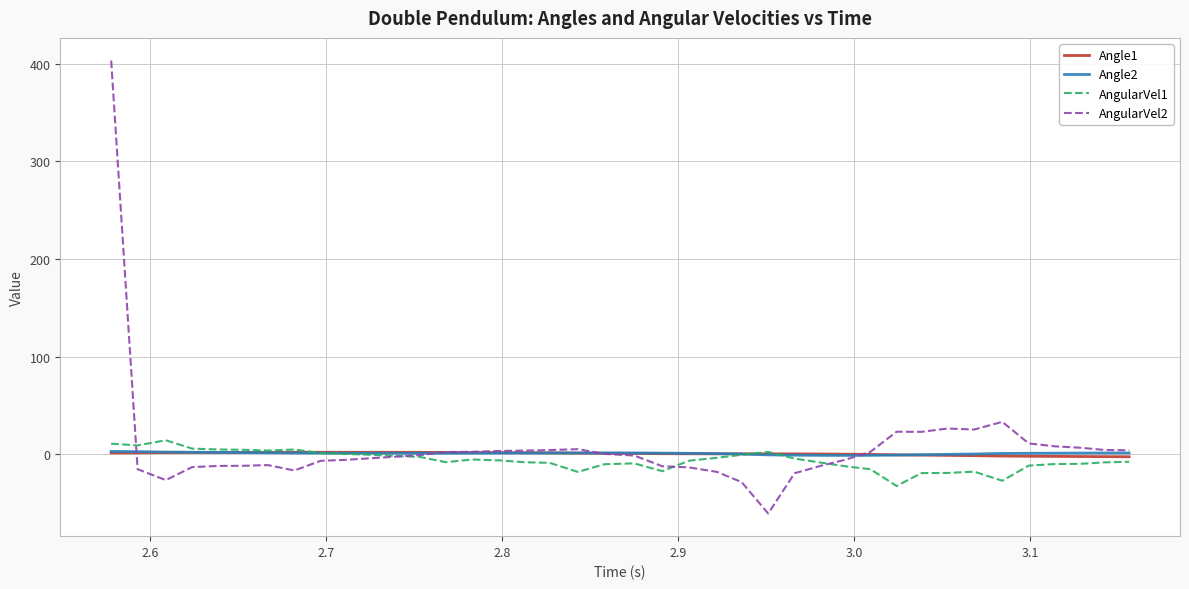

Does the chart display data point markers on the line(s)?

No